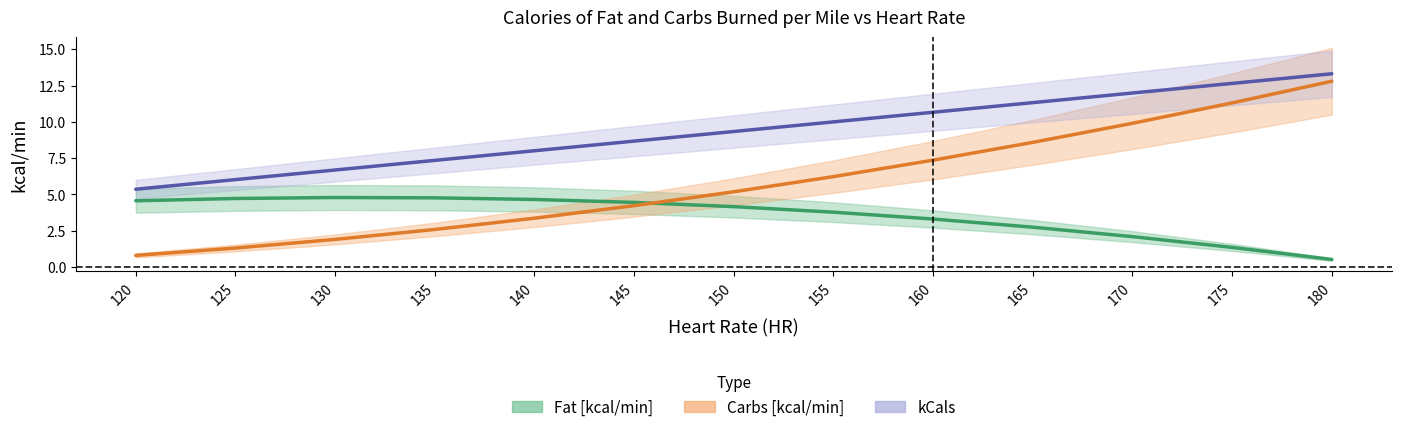

Reading right to left, transcribe all the data shown in this chart.

Fat [kcal/min]: 0.5	1.3	2.1	2.7	3.3	3.8	4.2	4.4	4.6	4.8	4.8	4.7	4.6
Carbs [kcal/min]: 12.8	11.3	9.9	8.6	7.4	6.2	5.2	4.2	3.4	2.6	1.9	1.3	0.8
kCals: 13.3	12.6	12.0	11.3	10.7	10.0	9.3	8.7	8.0	7.3	6.7	6.0	5.4